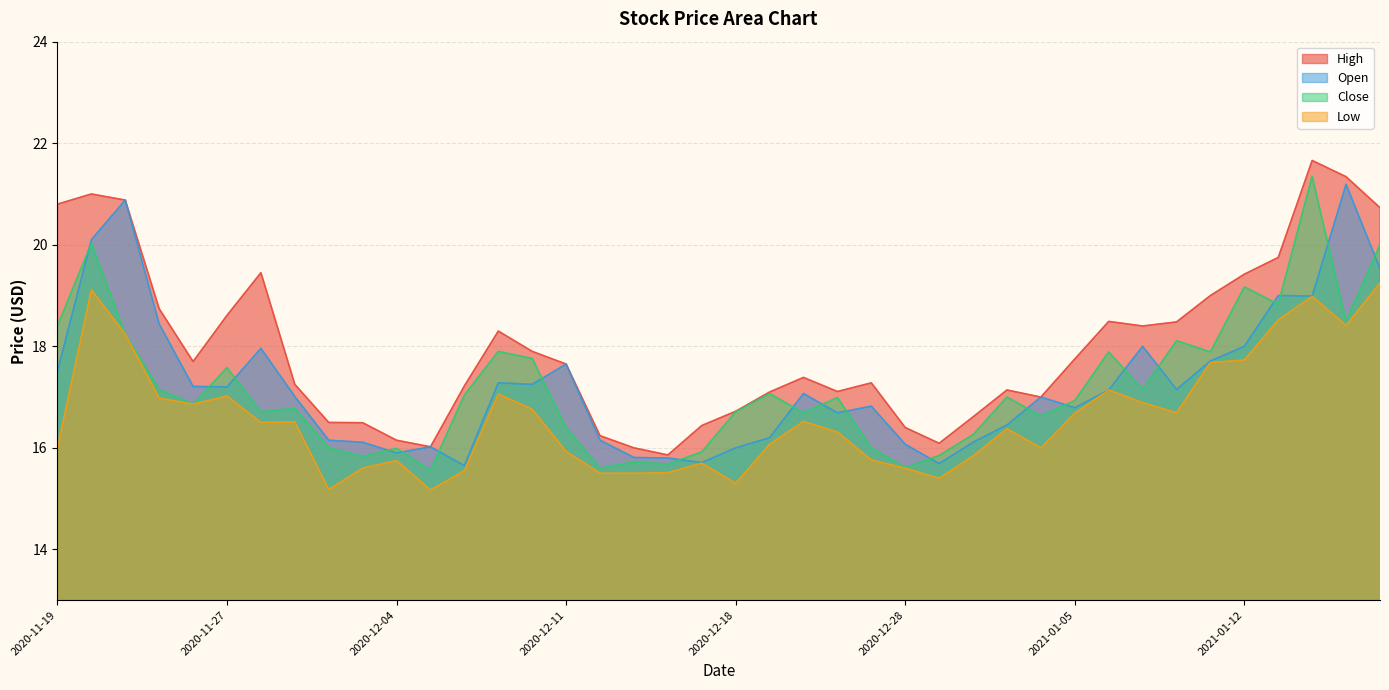

True or false: High and Open cross at least once.

False